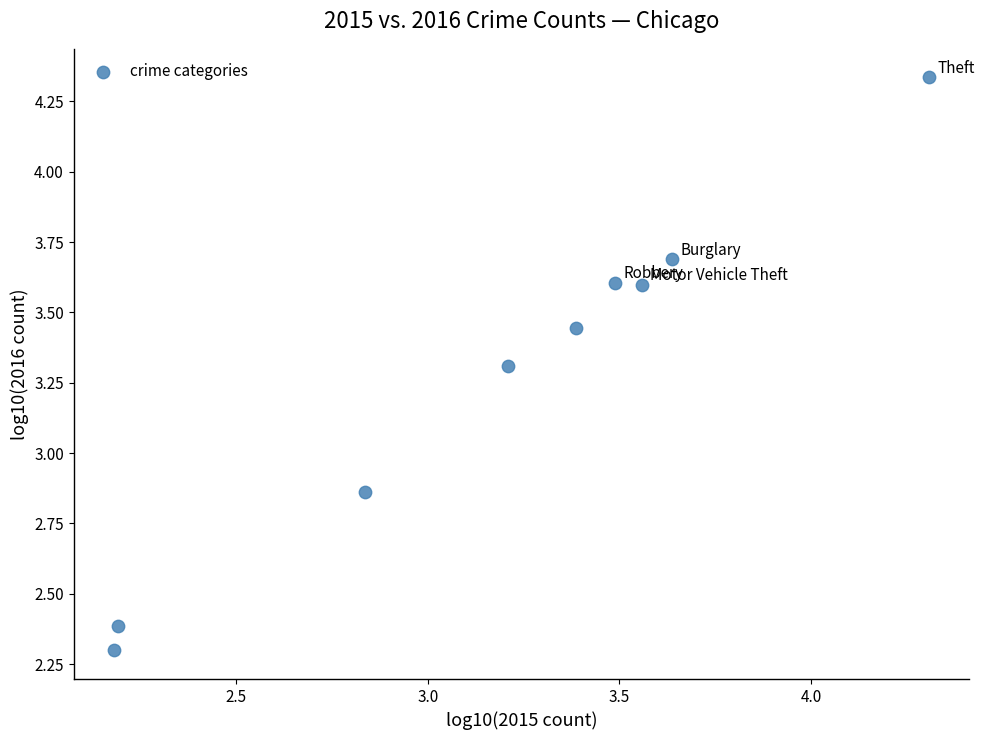

What is the range of Y values (max minus min)?

2.0